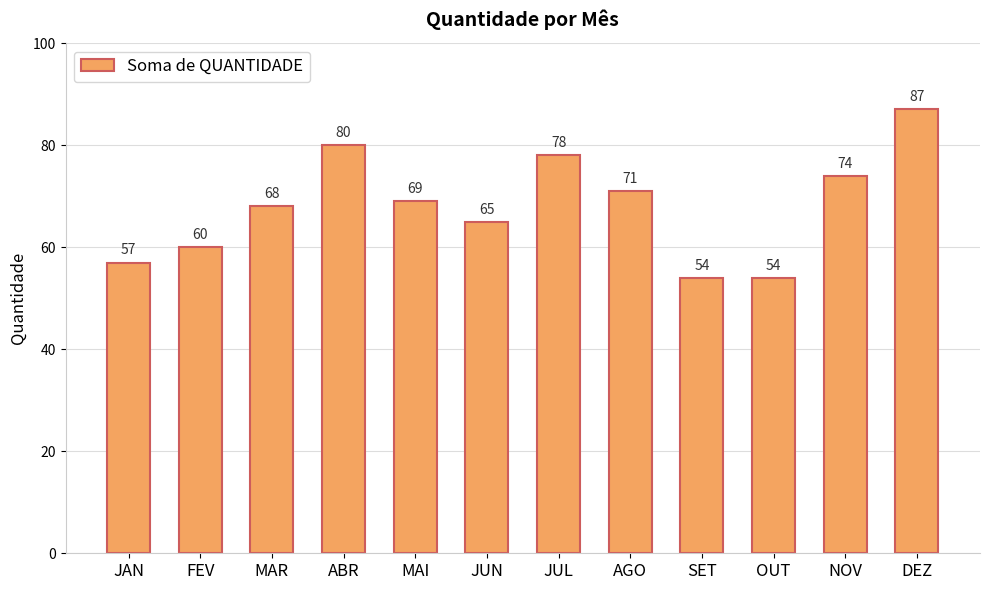

Approximately how many times larger is the value at OUT compared to FEV?

0.9